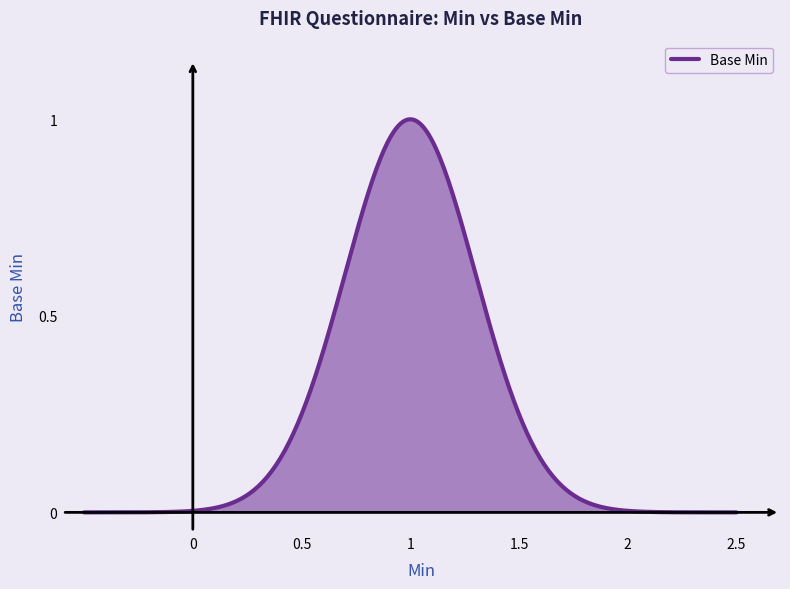

How many lines are shown in the chart?

1